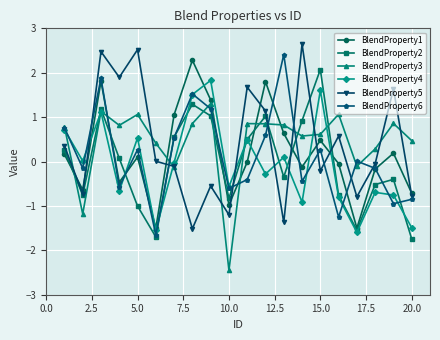

What is the minimum value shown in the chart?

-2.5